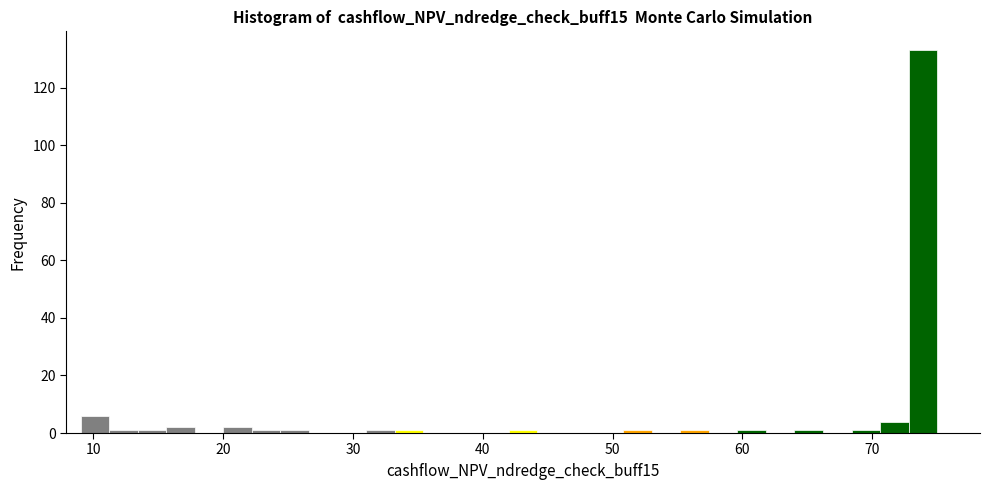

Around what value on the x-axis is the tallest bar? Give the approximate position of its centre, as read against the axis.

74